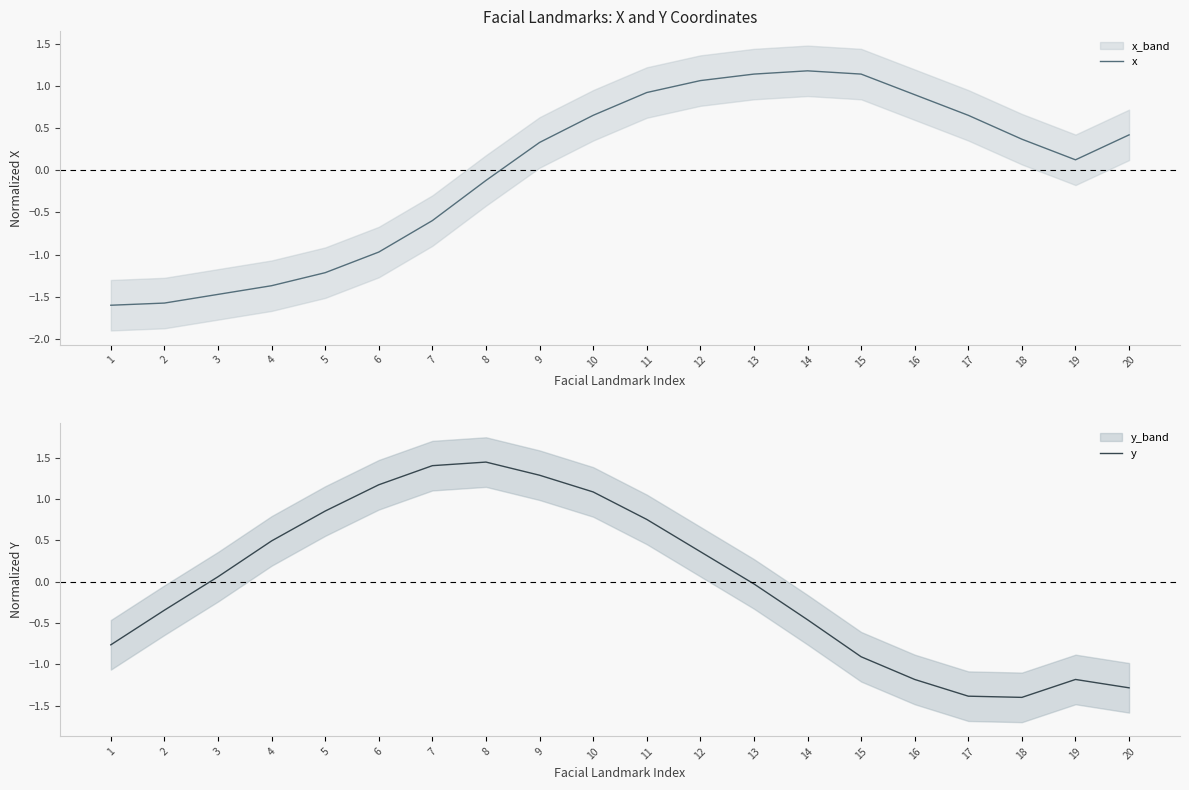

Reading left to right, transcribe all the data shown in this chart.

x: -1.6	-1.6	-1.5	-1.4	-1.2	-1.0	-0.6	-0.1	0.3	0.7	0.9	1.1	1.1	1.2	1.1	0.9	0.7	0.4	0.1	0.4
y: -0.8	-0.3	0.1	0.5	0.9	1.2	1.4	1.4	1.3	1.1	0.8	0.4	-0.0	-0.5	-0.9	-1.2	-1.4	-1.4	-1.2	-1.3